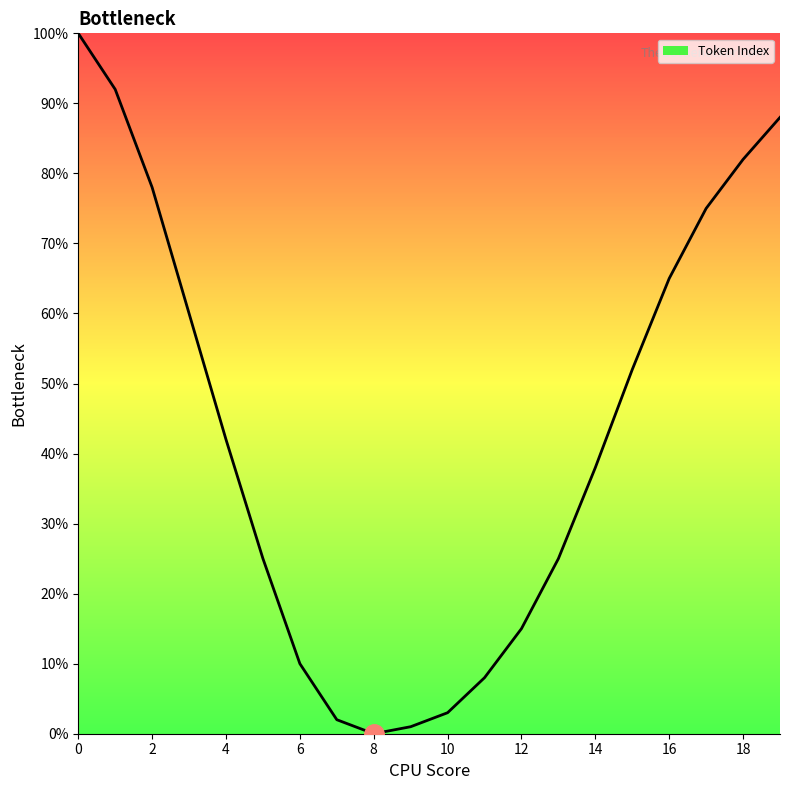

Reading left to right, what are all the values shown in this chart?

100	92	78	60	42	25	10	2	0	1	3	8	15	25	38	52	65	75	82	88